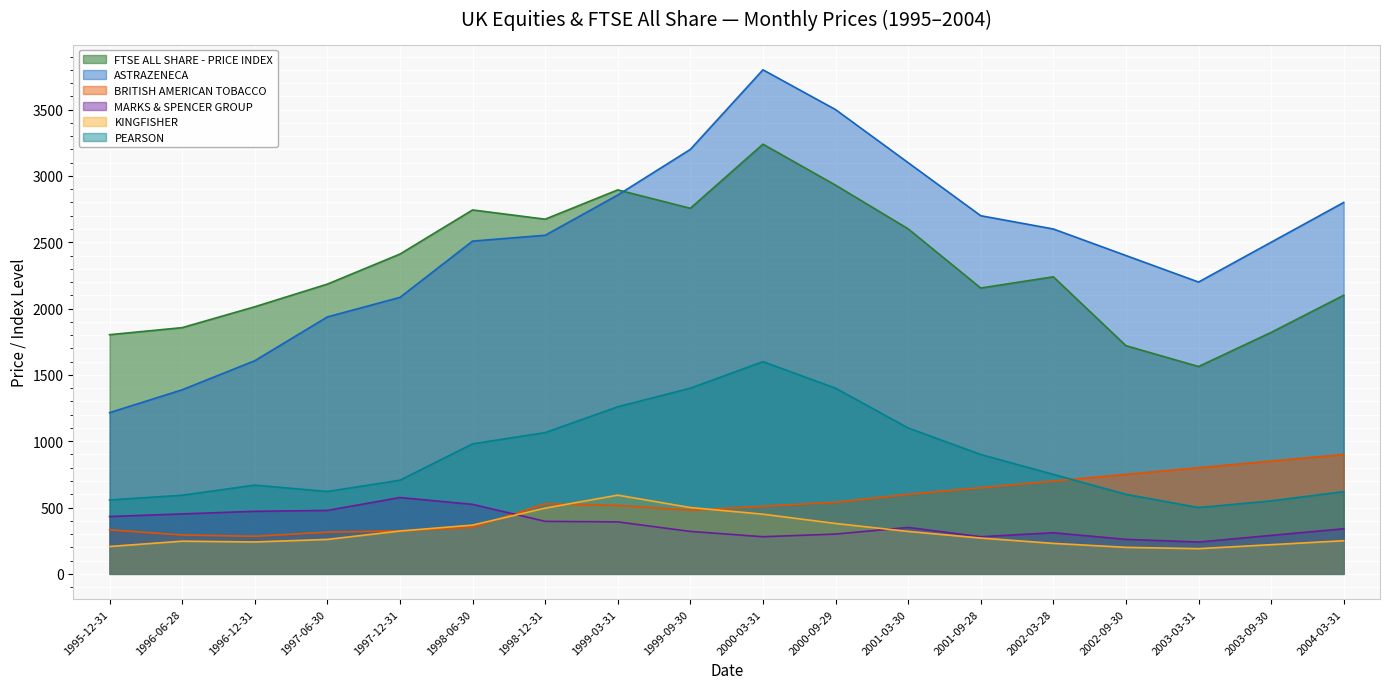

Is it true that BRITISH AMERICAN TOBACCO equals 1291.6 at 2003-09-30?

False